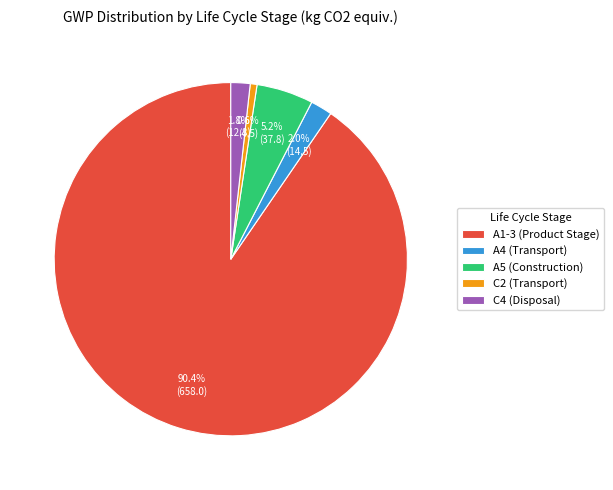

Which slice represents more than half of the pie?

A1-3 (Product Stage)